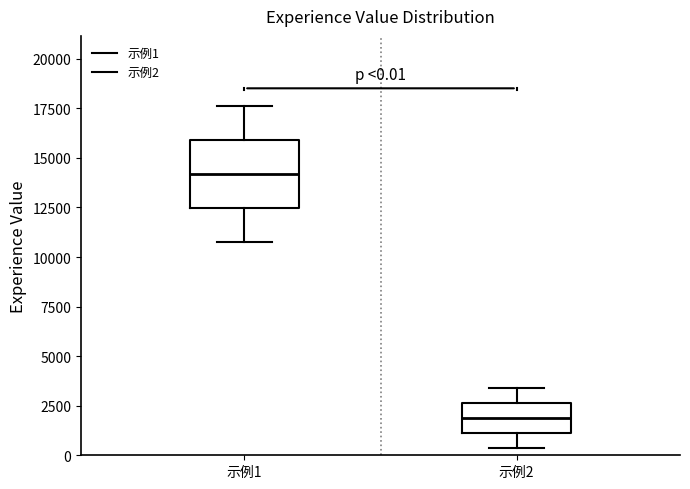

Comparing the boxes themselves (not the whiskers), which one is the tallest?

示例1